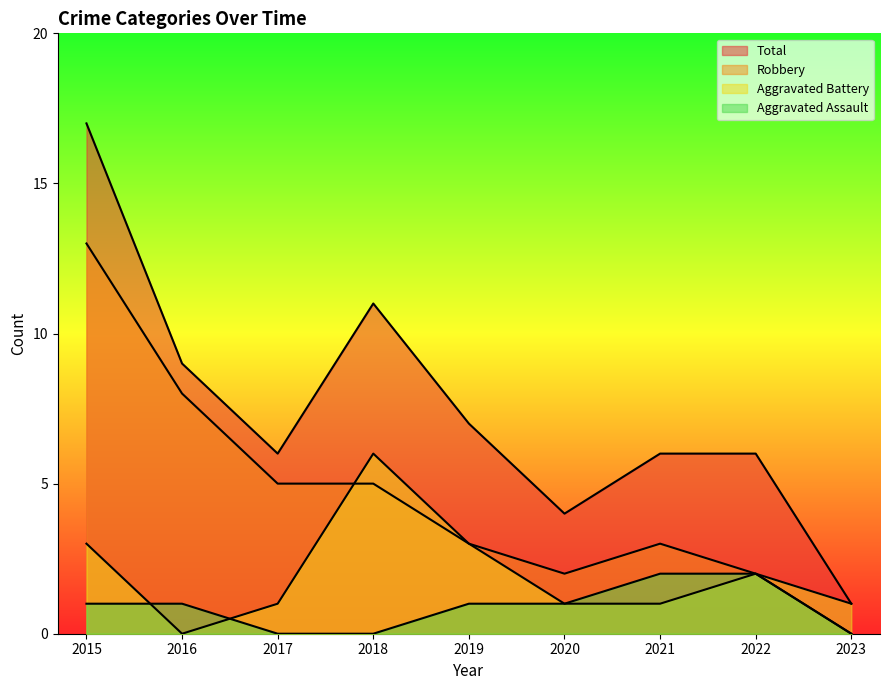

True or false: Total and Aggravated Assault cross at least once.

False